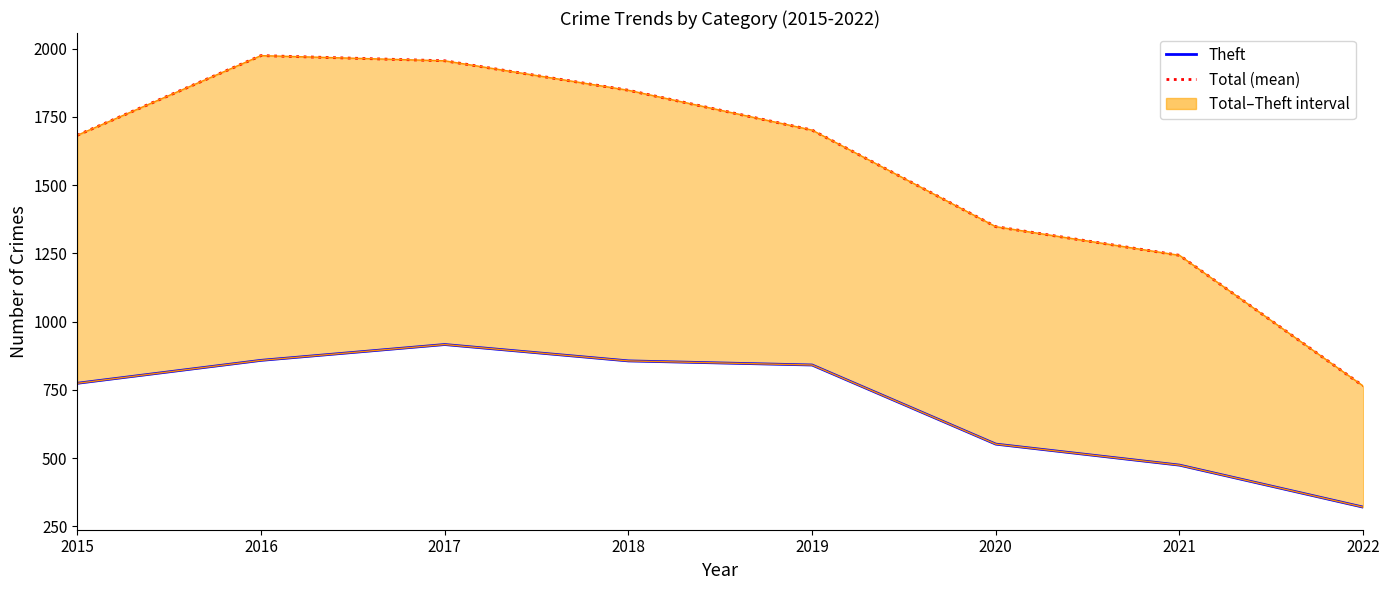

Reading left to right, list all the values displayed in this chart.

Total (mean): 2015=1683	2016=1975	2017=1956	2018=1848	2019=1702	2020=1348	2021=1243	2022=764
Theft: 2015=774	2016=858	2017=916	2018=856	2019=841	2020=551	2021=474	2022=320
Range band: 2015=1683	2016=1975	2017=1956	2018=1848	2019=1702	2020=1348	2021=1243	2022=764